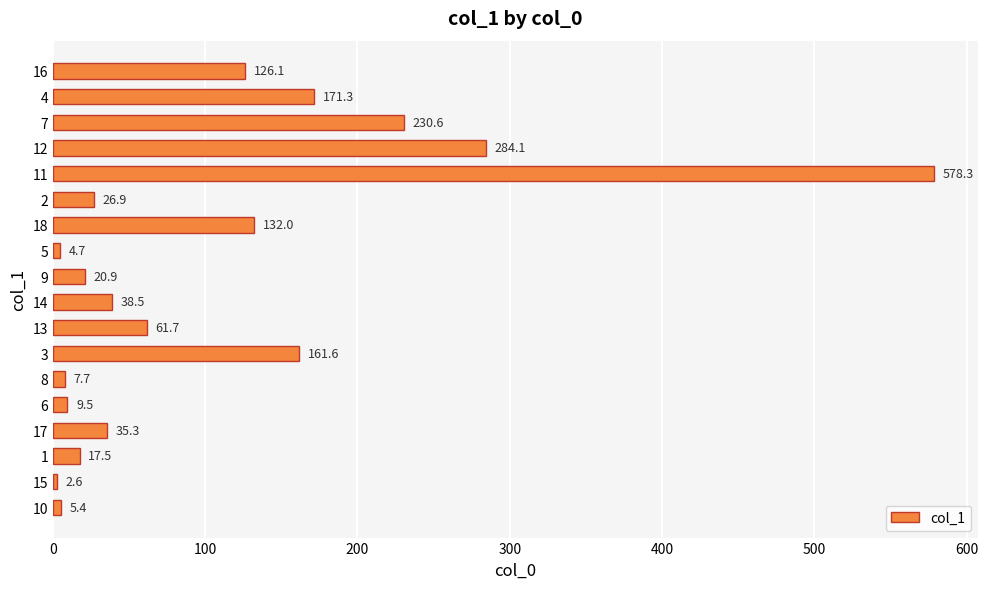

What is the sum of all values?

1914.7